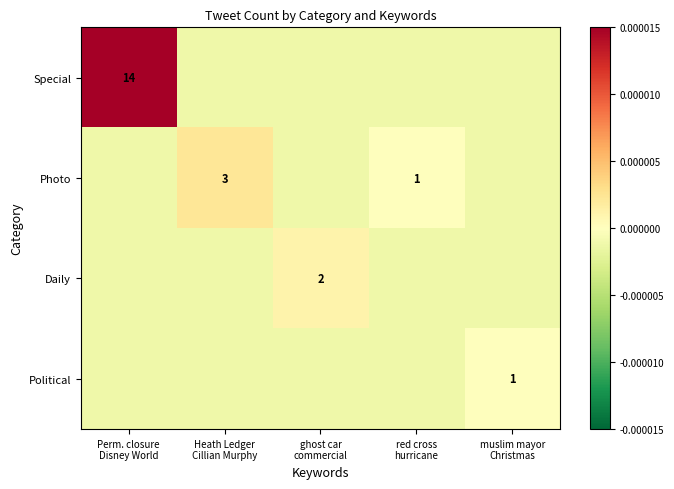

How many data points in Photo are above 0?

1